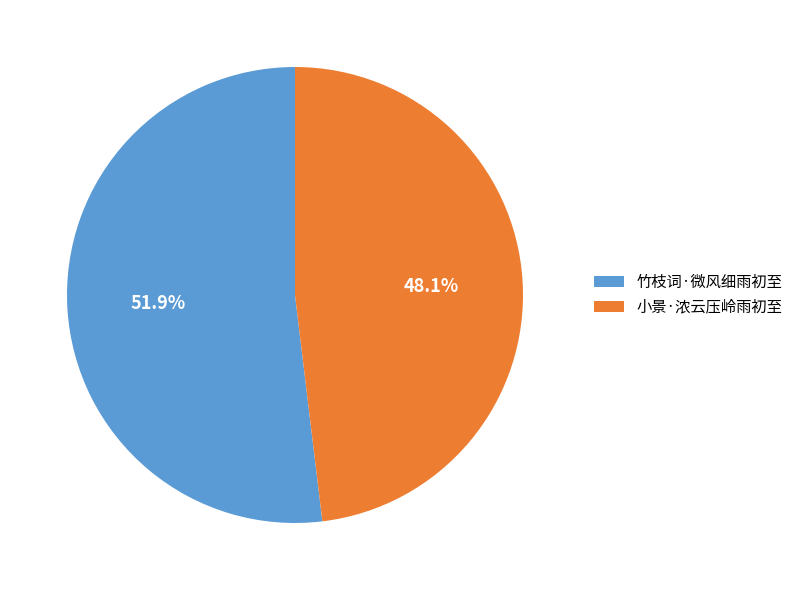

To the nearest percent, what is the difference between the largest and smallest slice percentages?

4%